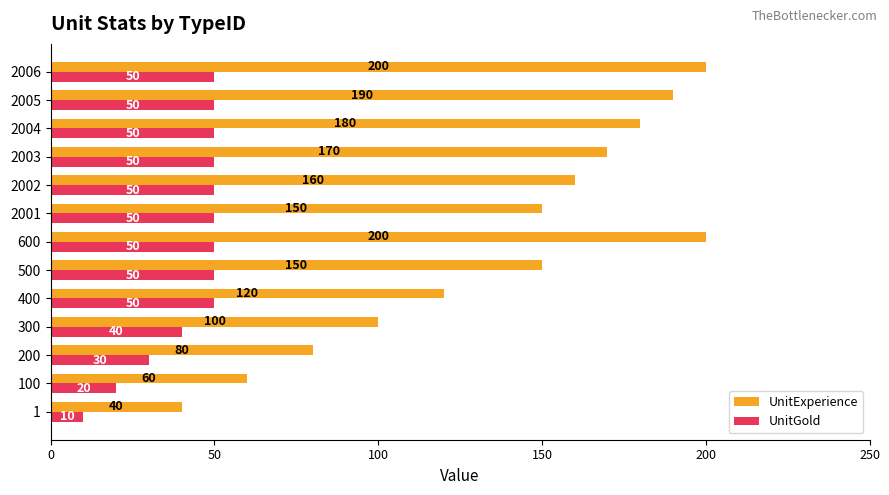

What is the total value across all series at 300?

140